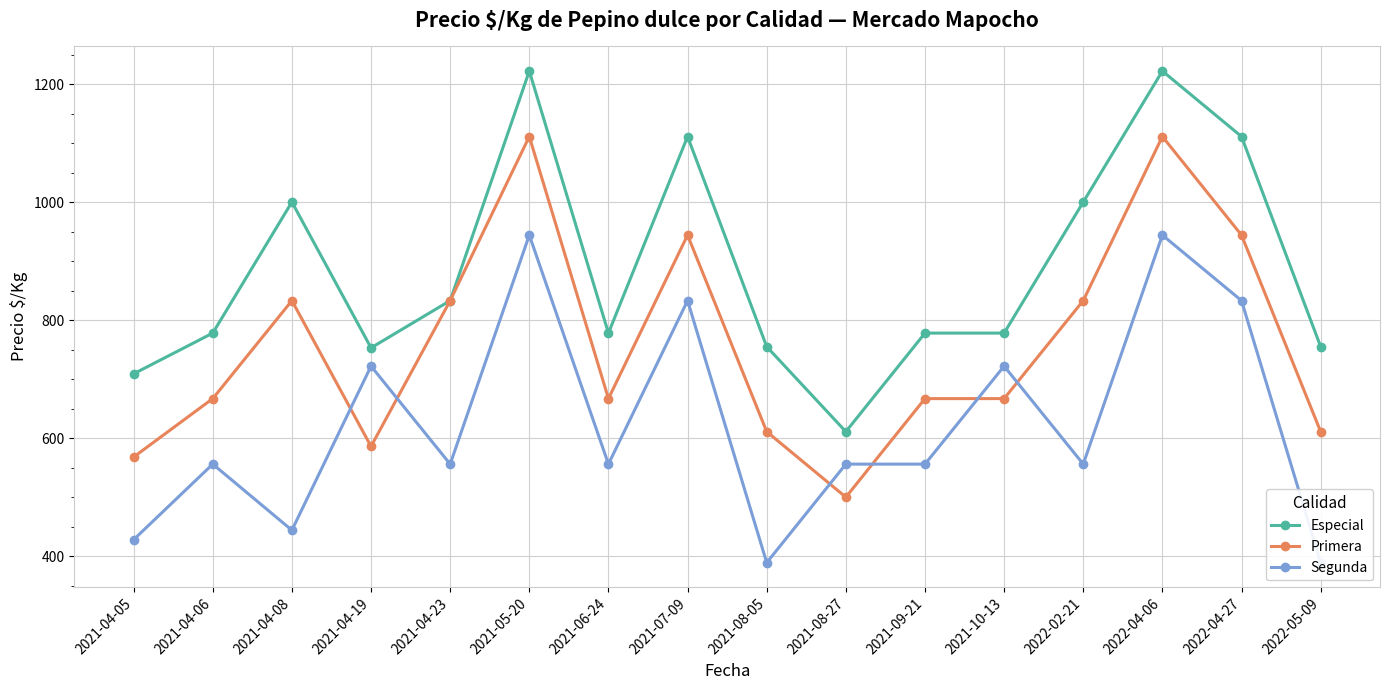

Is it true that Especial equals 1726 at 2021-04-08?

False